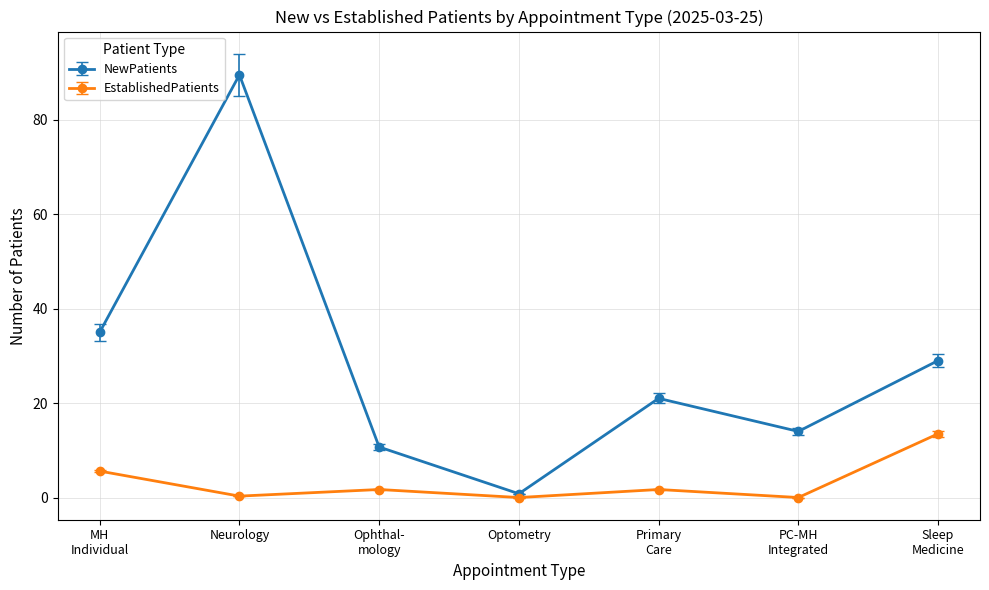

Rank the series by their average value, from lowest to highest.

EstablishedPatients, NewPatients